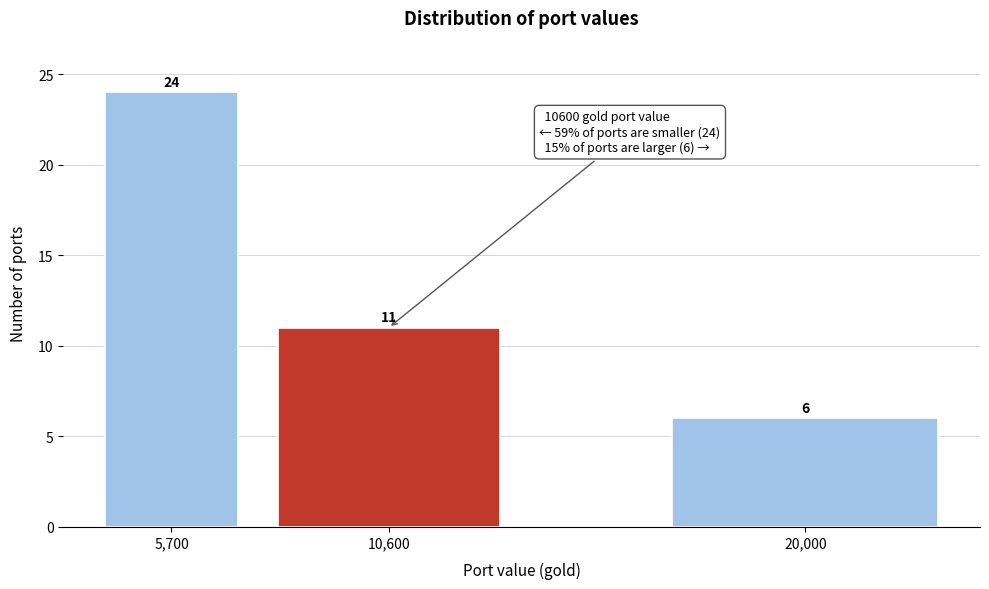

Reading left to right, what are all the values shown in this chart?

24	11	6